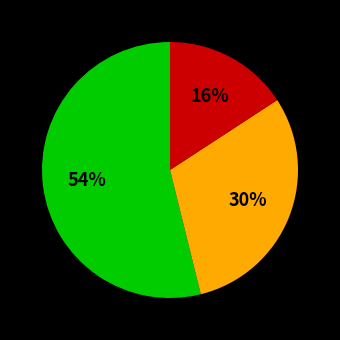

To the nearest percent, what is the difference between the largest and smallest slice percentages?

38%